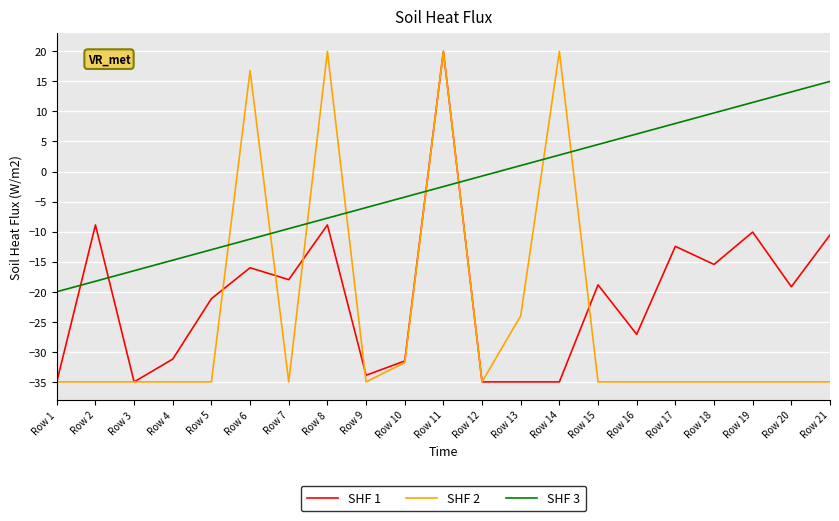

Is it true that SHF 1 equals -58.1 at Row 12?

False